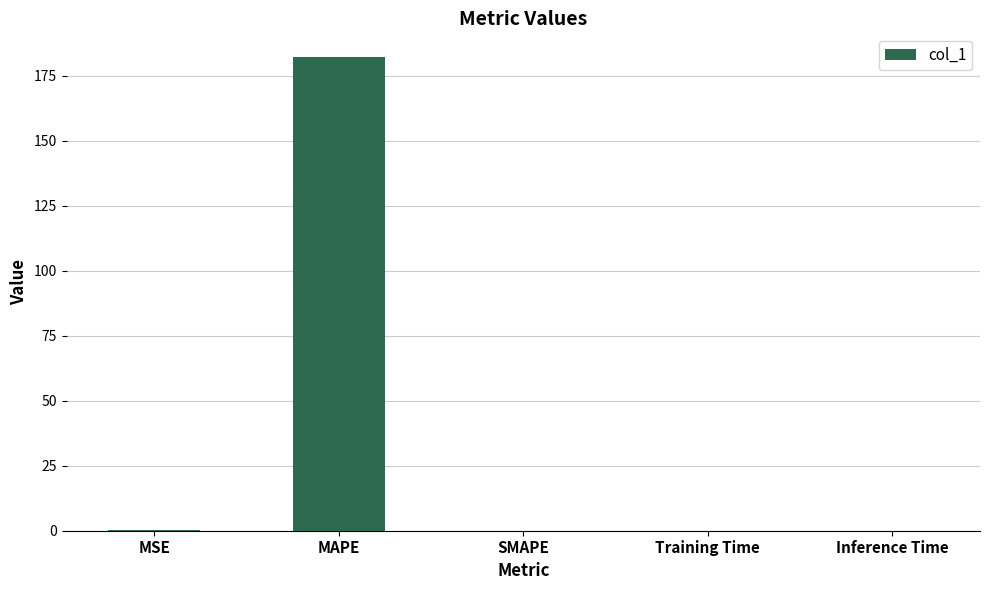

At which category does the chart reach its peak across all series?

MAPE